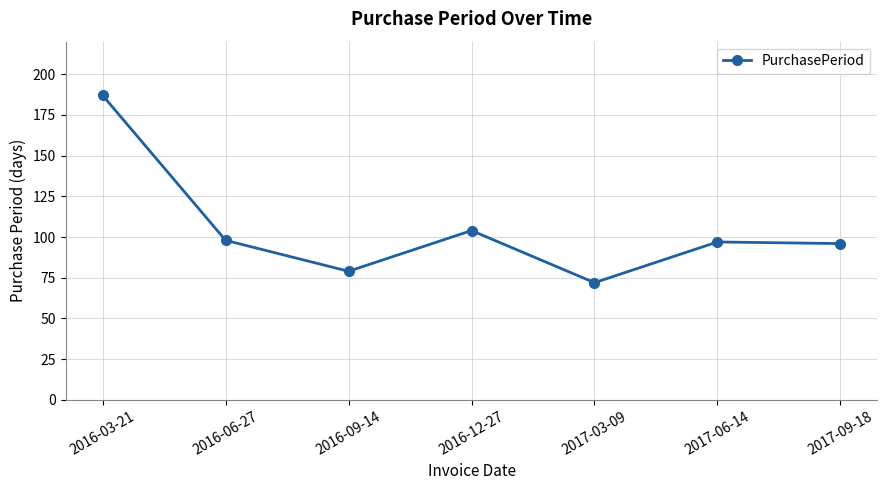

Which category has the highest value across all series?

2016-03-21